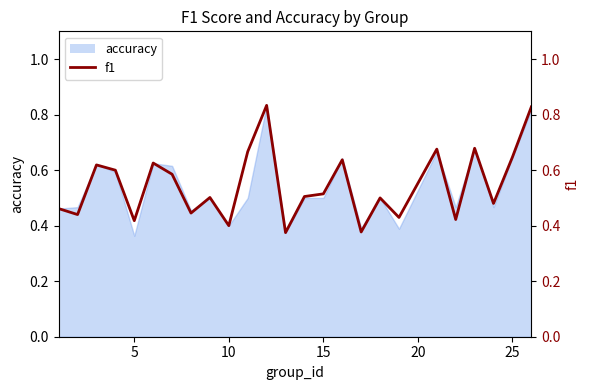

What is the value of the 19th point from the left?

0.4